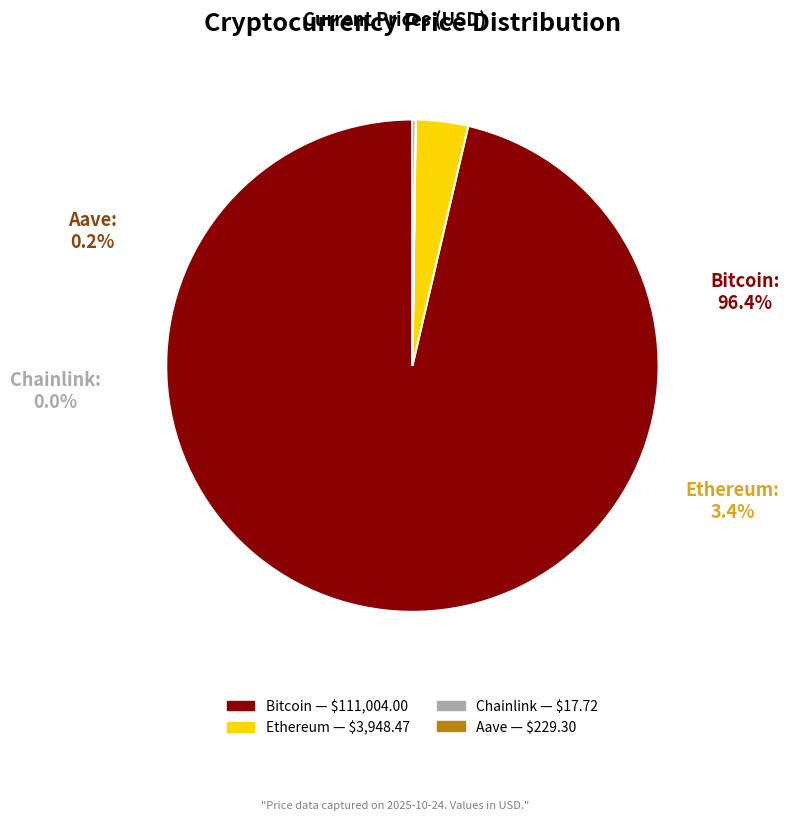

Which category accounts for the majority?

Bitcoin